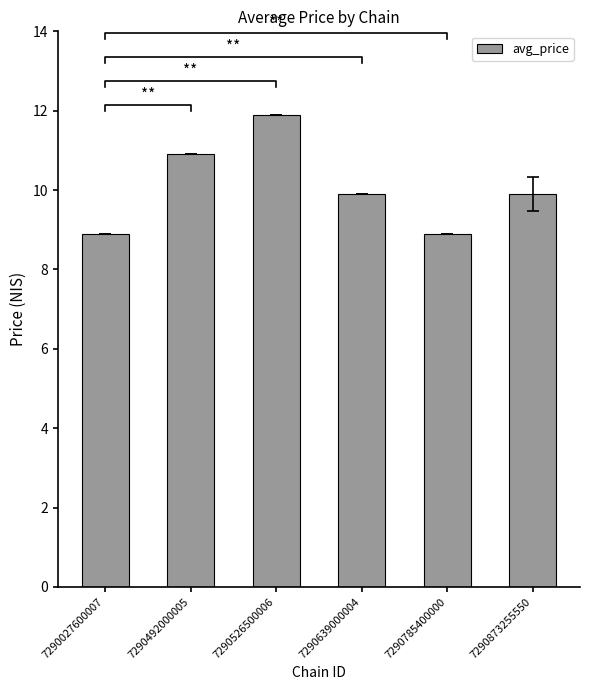

What is the difference between the maximum and minimum values?

3.0